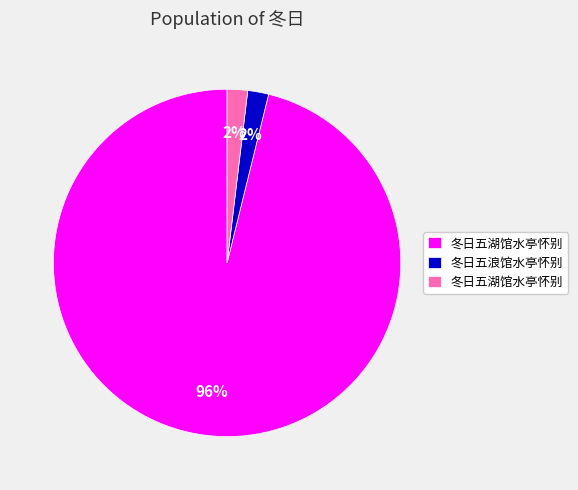

To the nearest percent, what is the average slice percentage?

33%